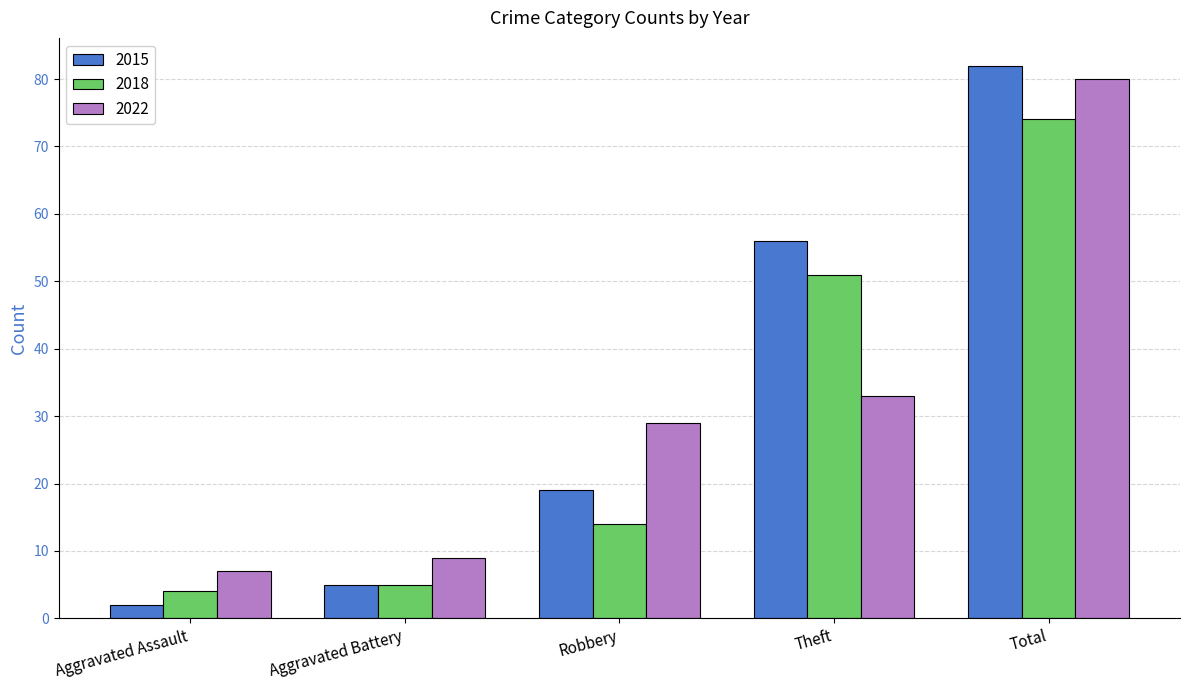

What is the sum of all 2015 values?

164